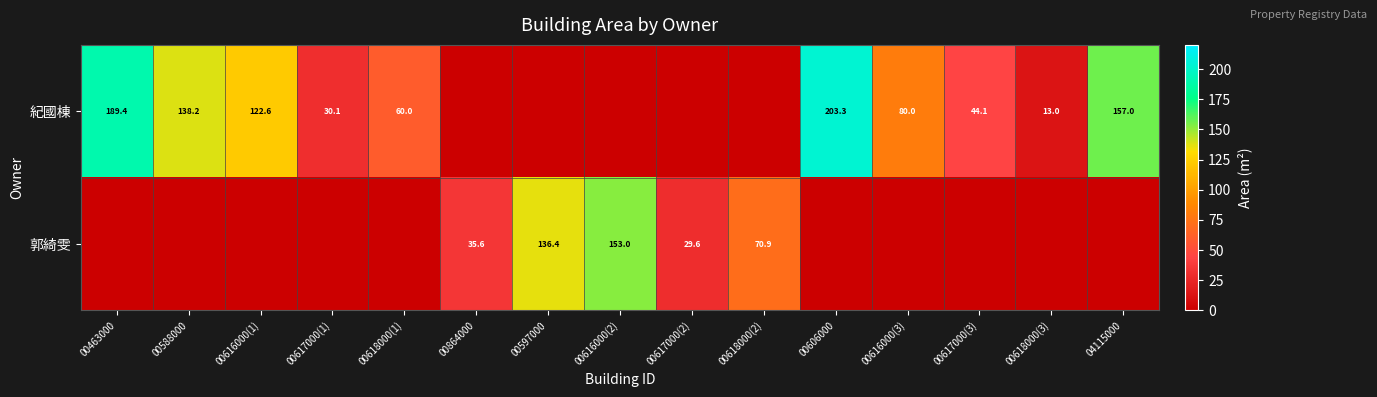

The 紀國棟 series shows 60.0 at 00618000(1). True or false?

True